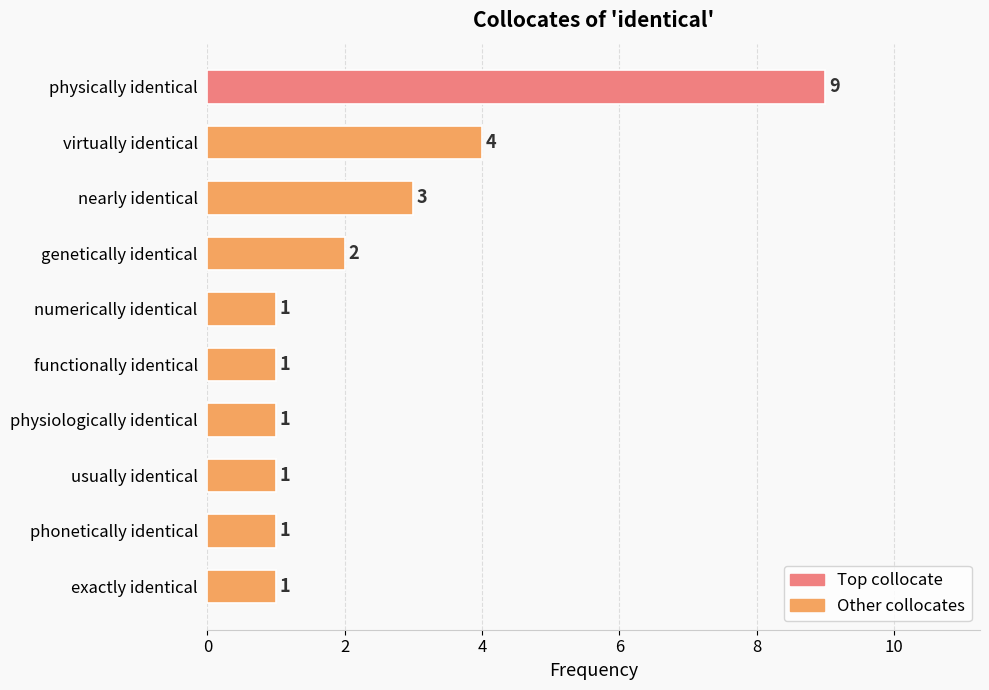

What is the sum of all values?

24